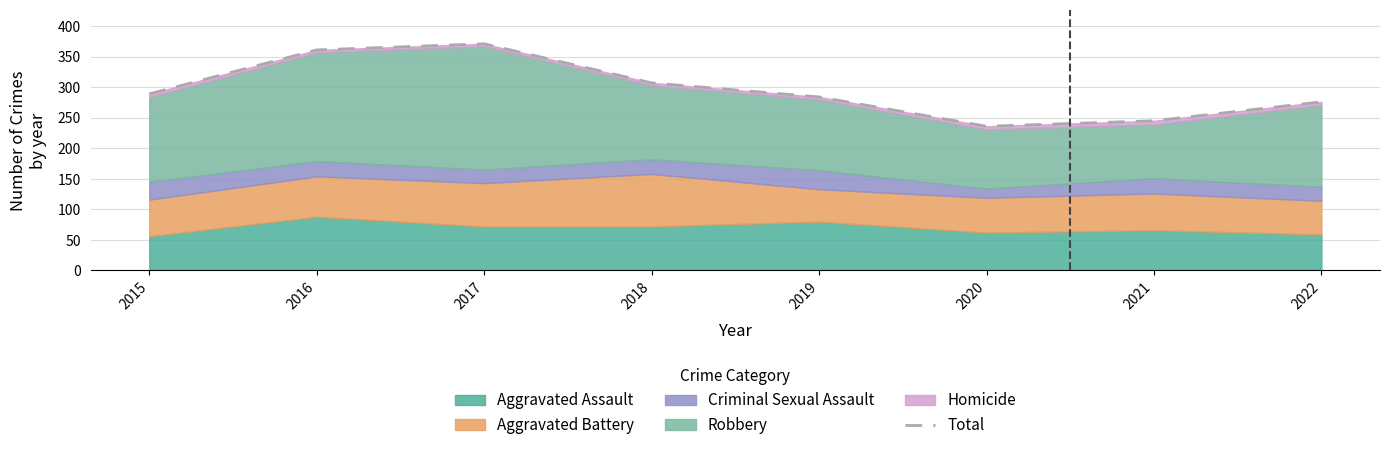

What is the ratio of the value at 2018 to the value at 2017?

0.8